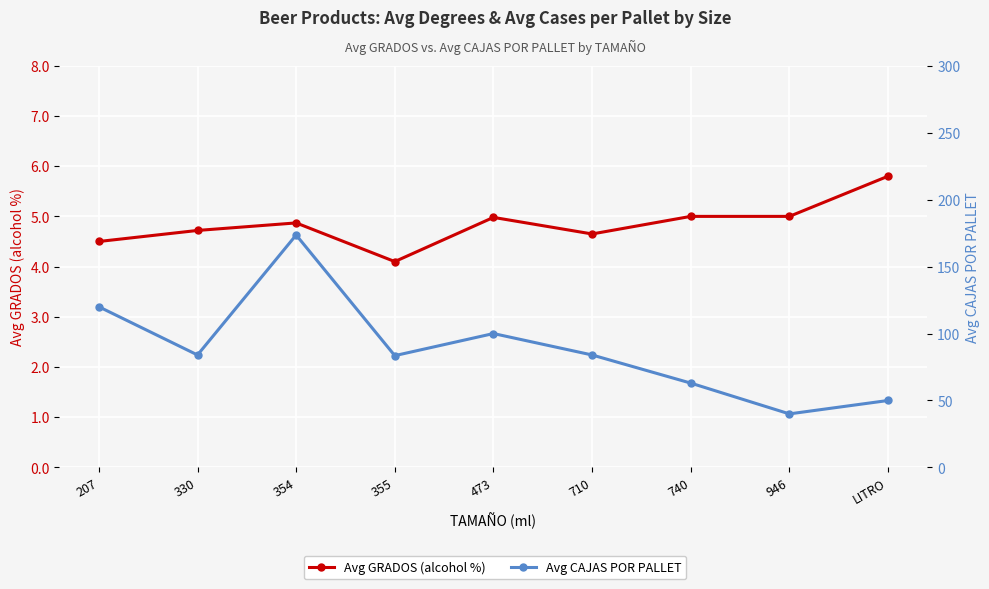

What is the spread (max minus min) of values at 473?

95.0